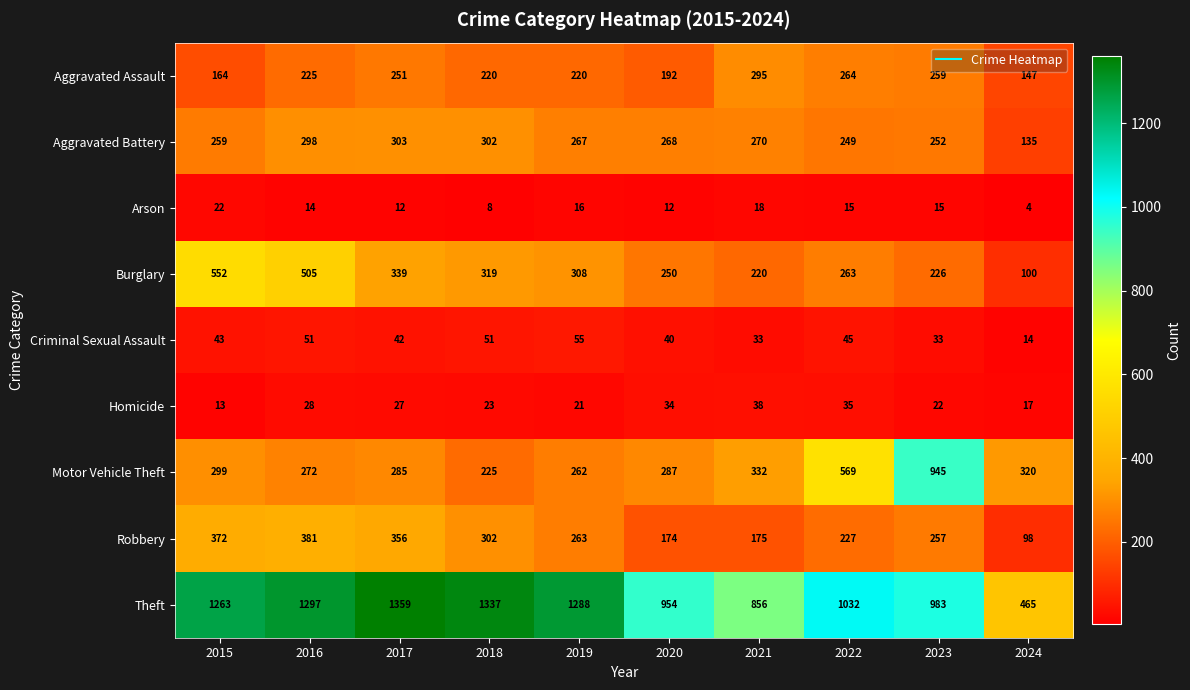

Which category has the highest value in the Aggravated Assault series?

2021